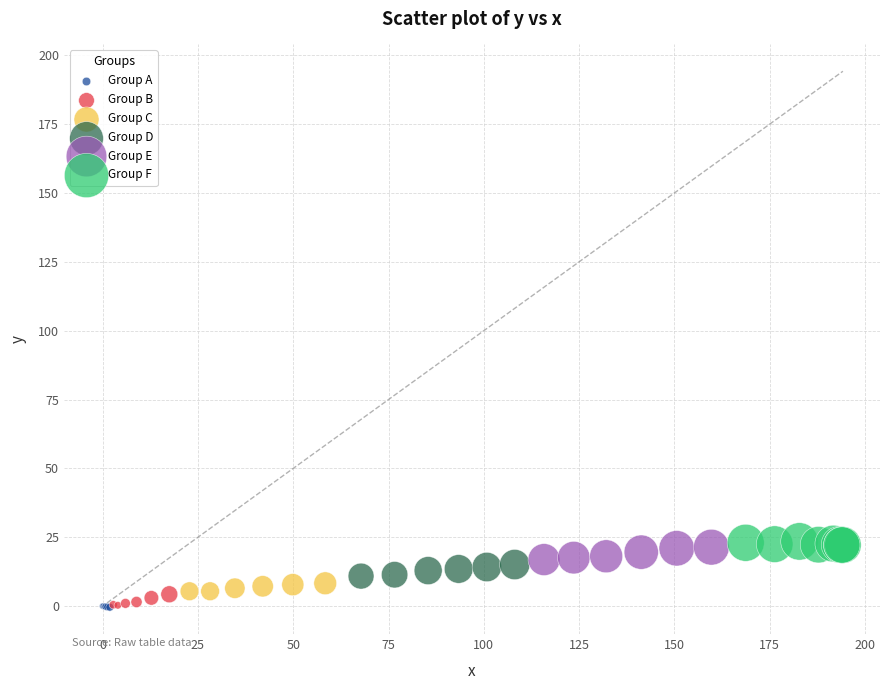

Which series reaches the maximum Y coordinate?

Group F